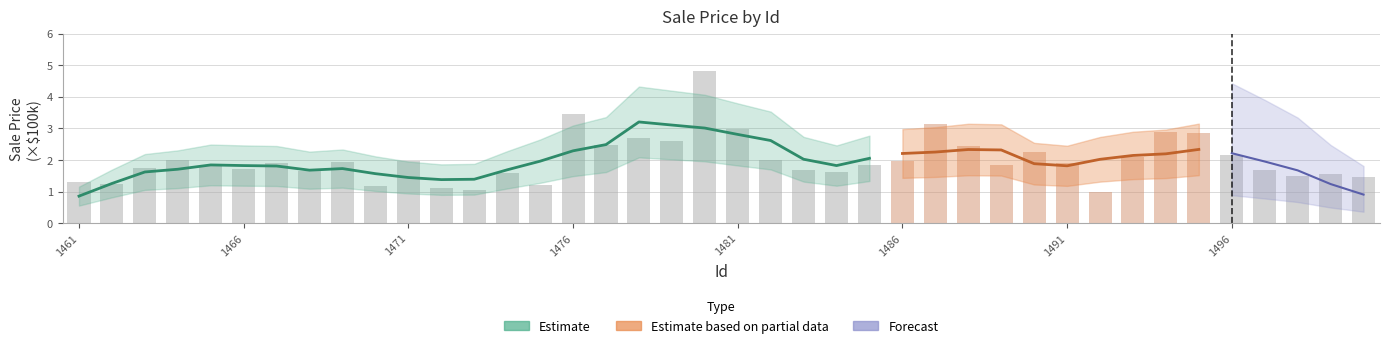

Reading right to left, what are all the values shown in this chart?

1500=1.4	1499=1.6	1498=1.5	1497=1.7	1496=2.2	1495=2.9	1494=2.9	1493=2.1	1492=1.0	1491=1.9	1490=2.2	1489=1.8	1488=2.4	1487=3.1	1486=2.0	1485=1.8	1484=1.6	1483=1.7	1482=2.0	1481=3.0	1480=4.8	1479=2.6	1478=2.7	1477=2.5	1476=3.5	1475=1.2	1474=1.6	1473=1.0	1472=1.1	1471=2.0	1470=1.2	1469=1.9	1468=1.7	1467=1.9	1466=1.7	1465=1.8	1464=2.0	1463=1.8	1462=1.2	1461=1.3